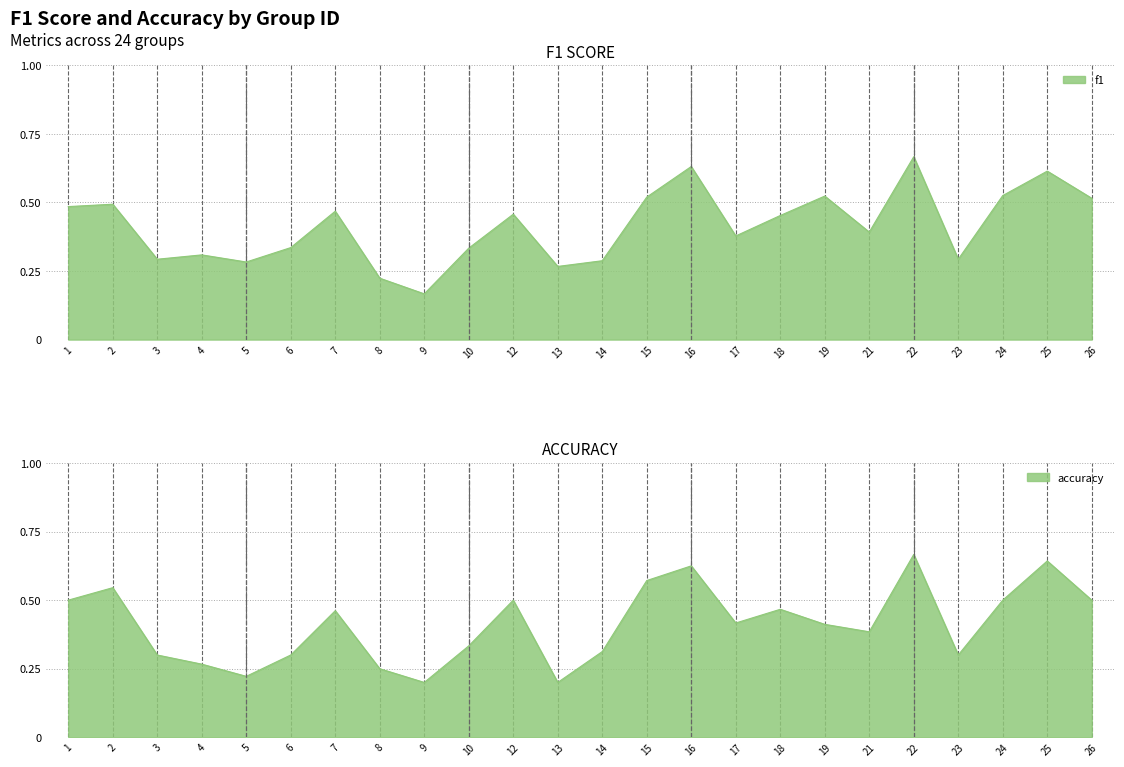

What is the difference between the maximum and minimum values in the f1 series?

0.5